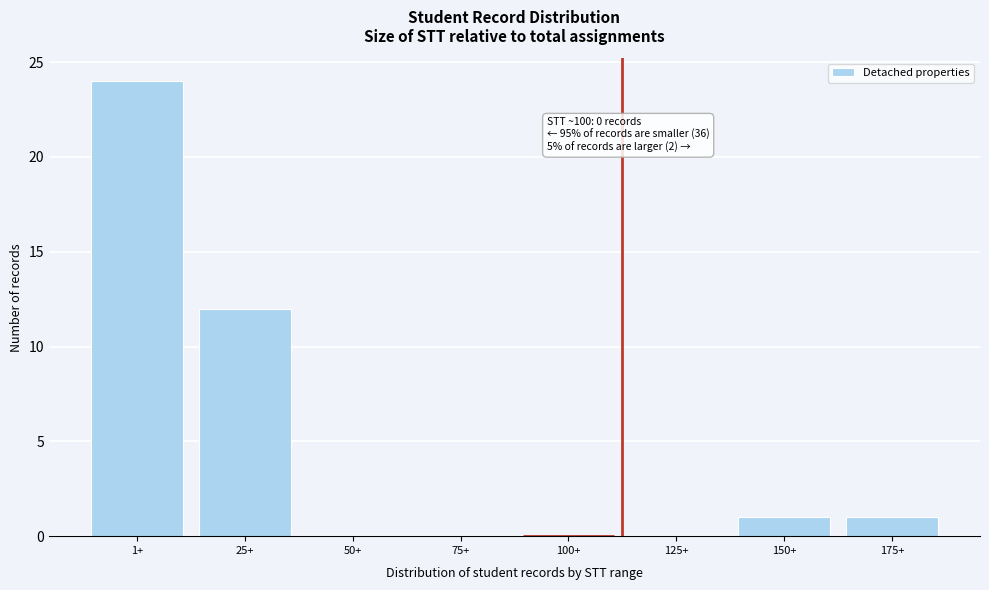

Reading left to right, transcribe all the data shown in this chart.

1+=24	25+=12	50+=0	75+=0	100+=0	125+=0	150+=1	175+=1